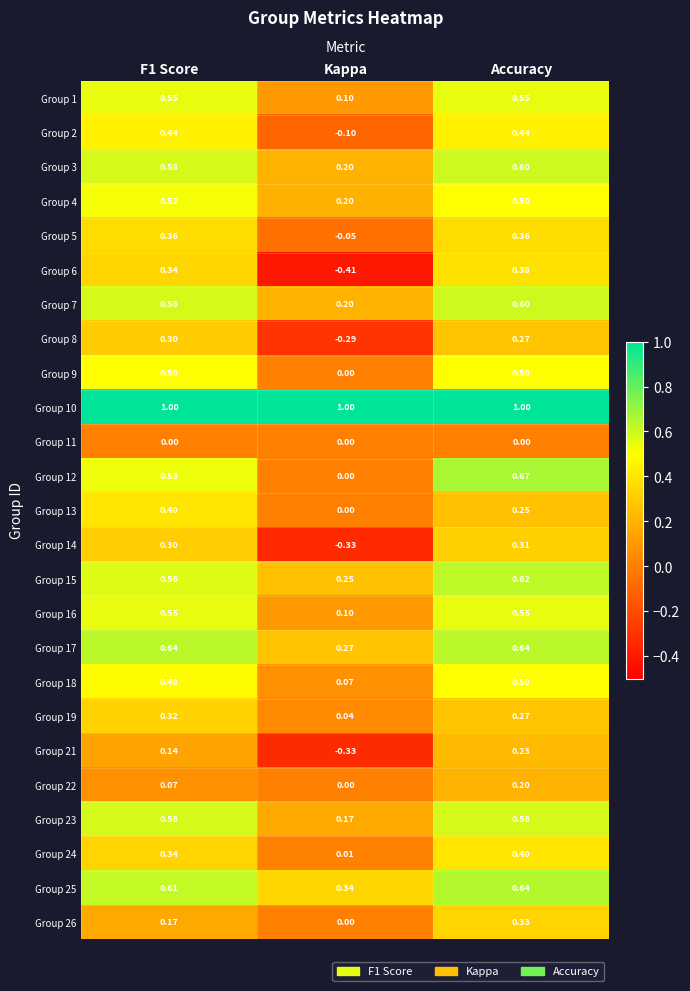

At which category is the sum across all series the highest?

Accuracy